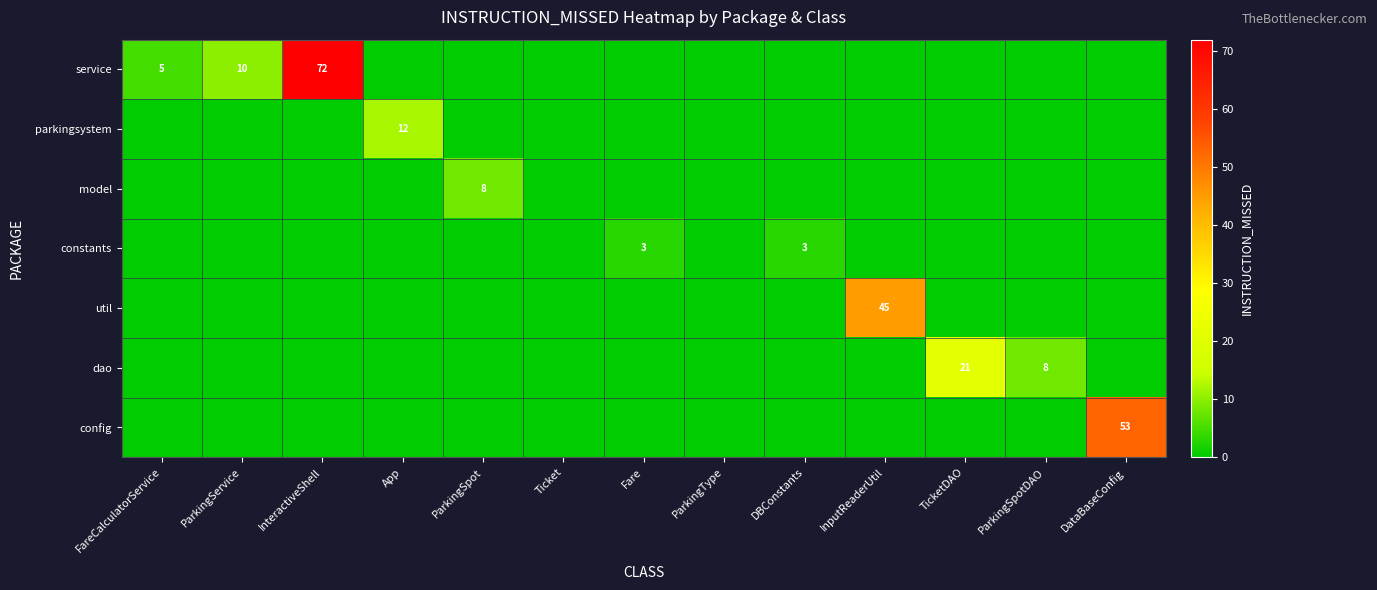

The value of service at ParkingService is 10. True or false?

True